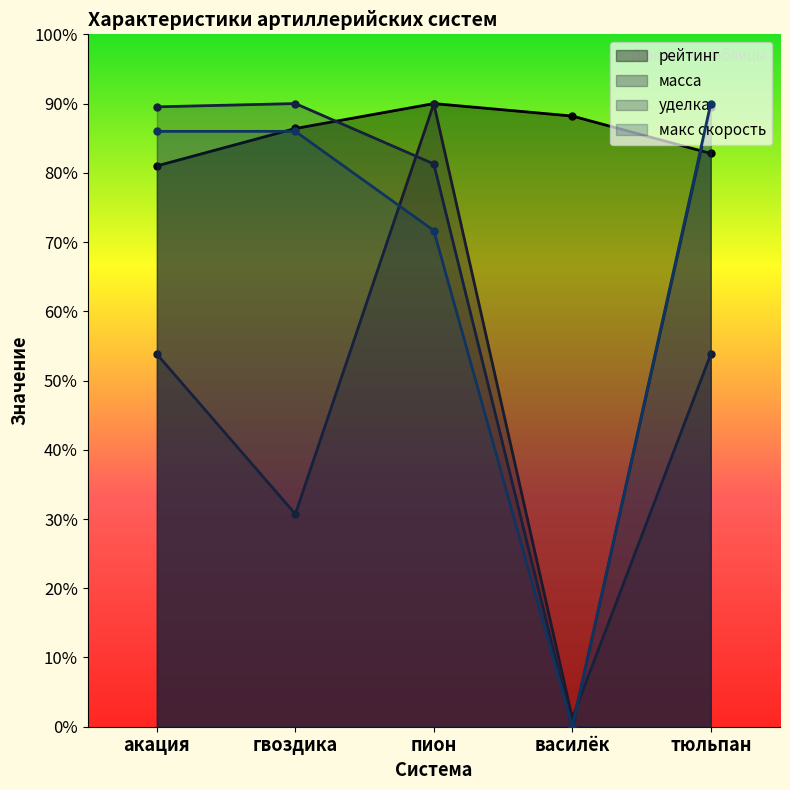

What is the value of the макс скорость point at the 2nd from the left?

86.0